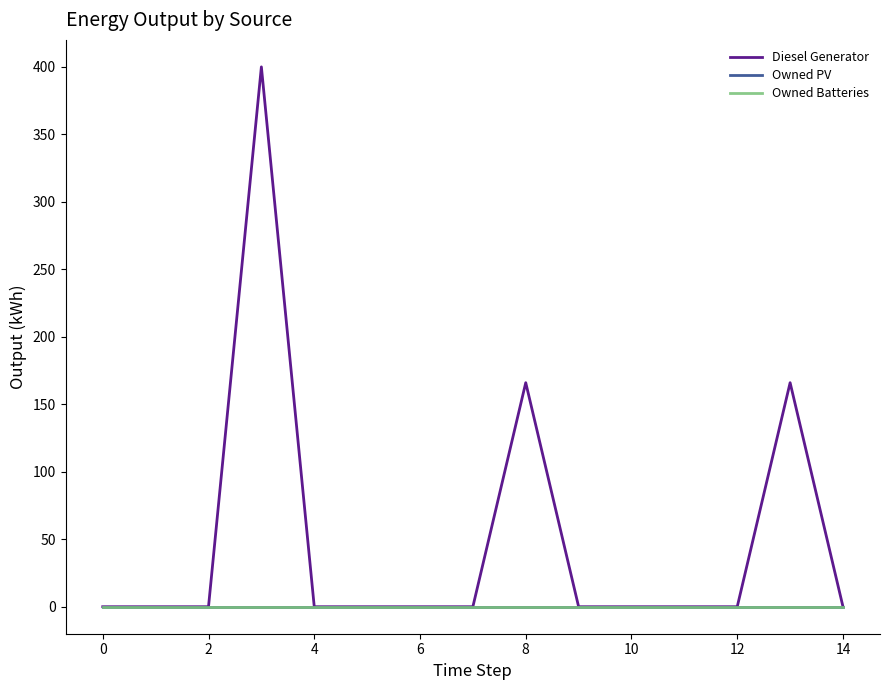

True or false: Owned Batteries and Owned PV cross at least once.

False